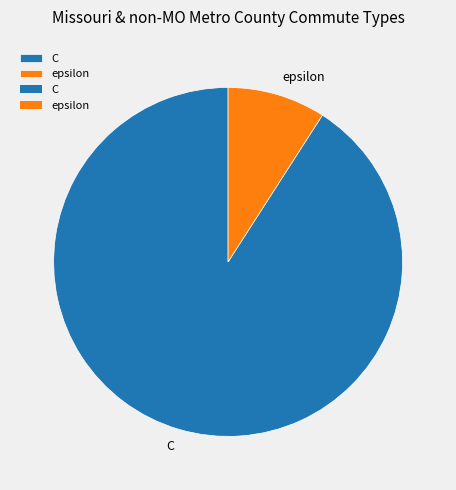

The C slice represents 91% of the pie. True or false?

True